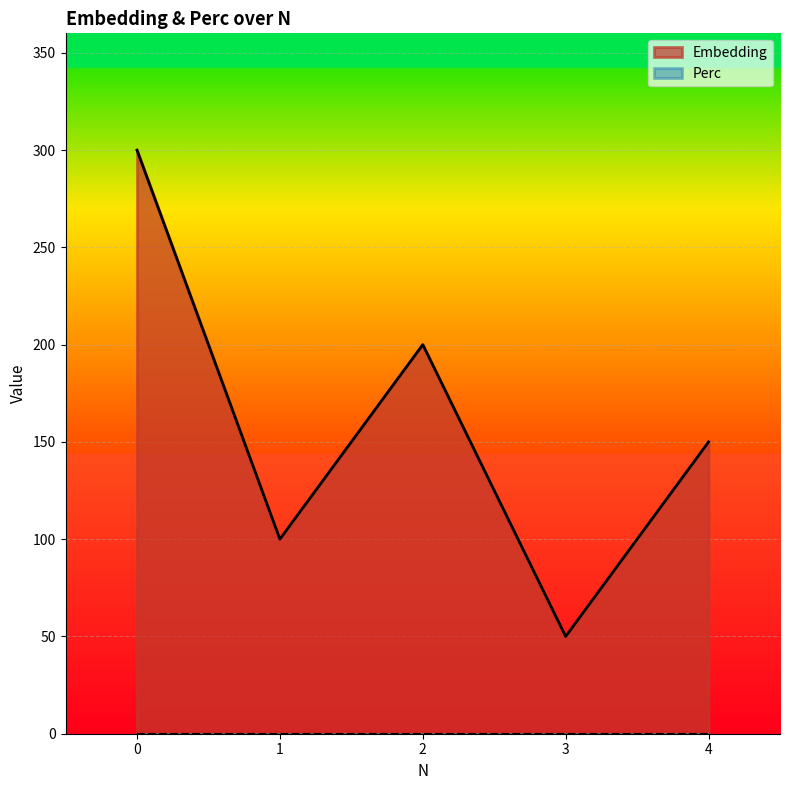

How many values are below 150?

2